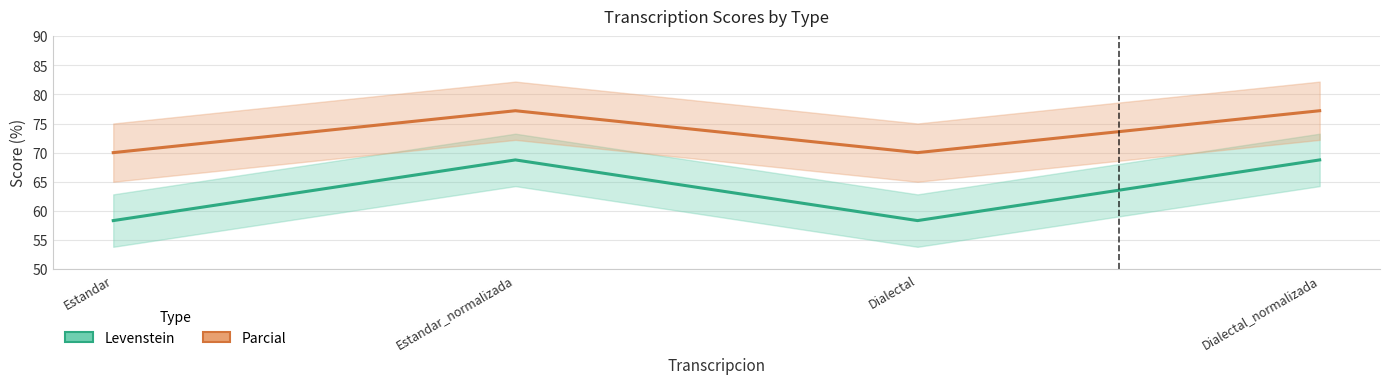

What is the label of the 2nd point from the left?

Estandar_normalizada